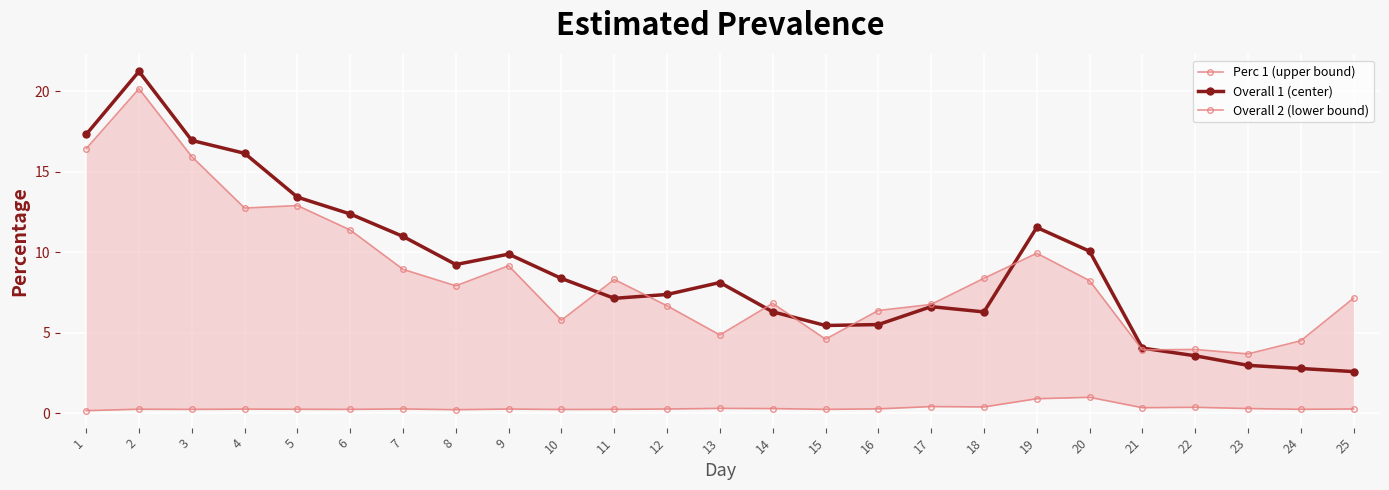

What is the difference between the second highest and second lowest values in the Overall 1 (center) series?

14.5